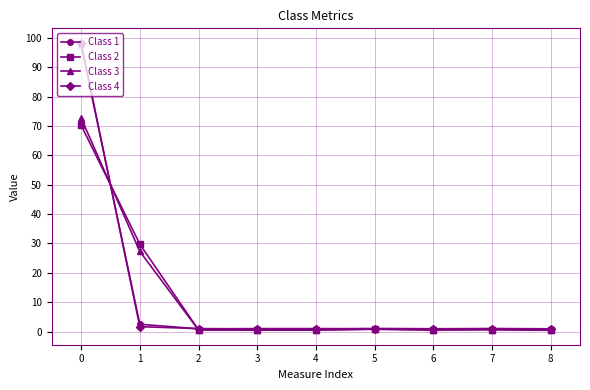

The Class 2 series shows 0.4 at 8. True or false?

True